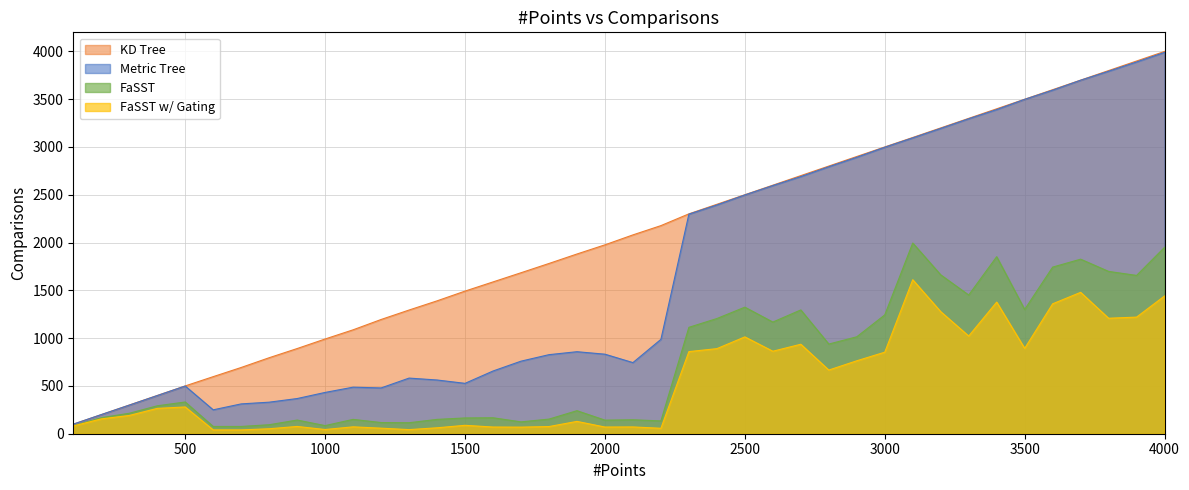

What is the difference between the second highest and minimum values in the FaSST w/ Gating series?

1439